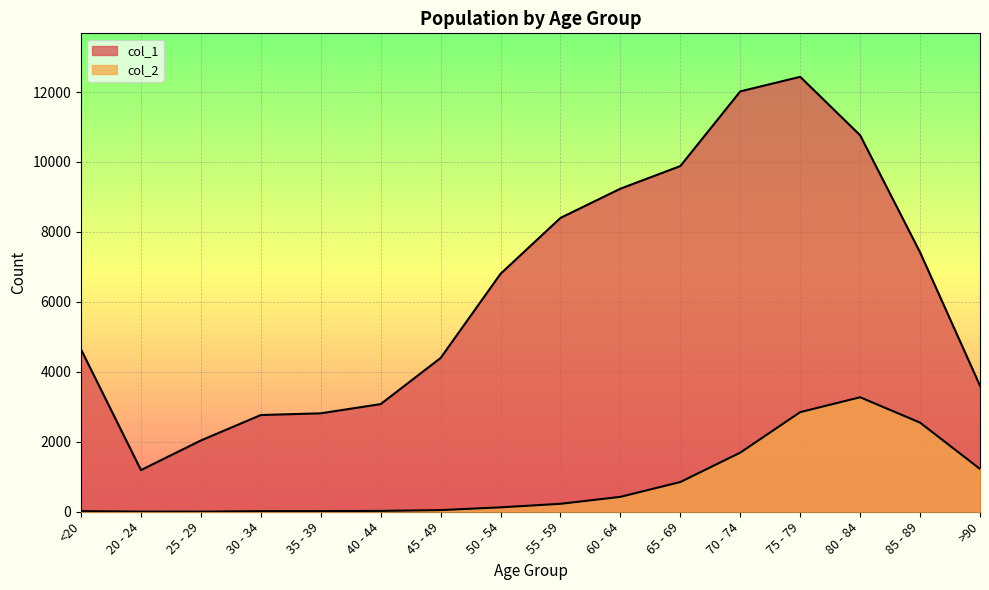

What is the maximum value shown in the chart?

12434